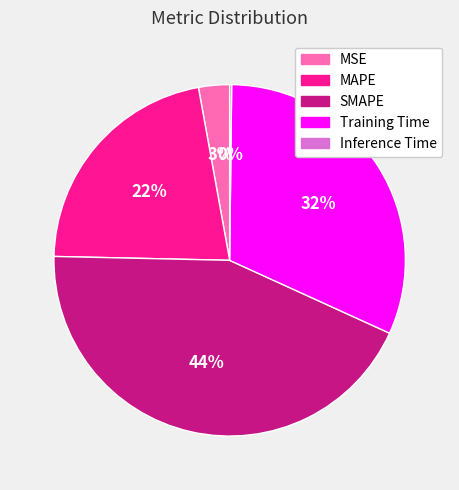

The MAPE slice represents 22% of the pie. True or false?

True